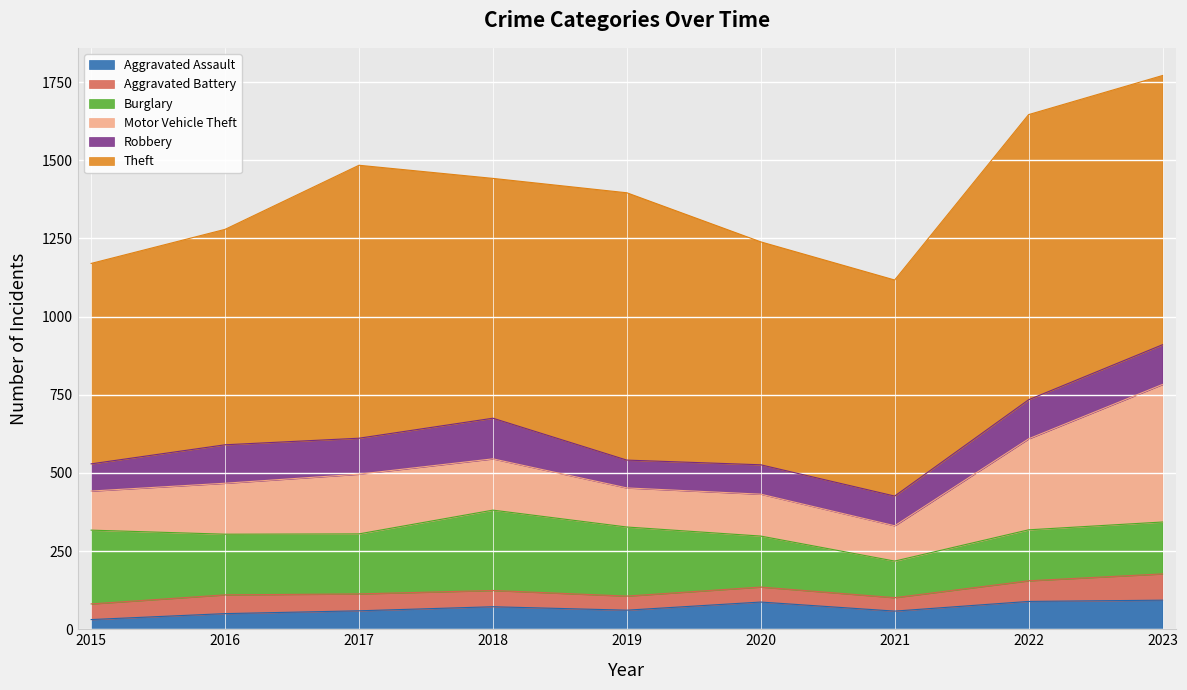

Reading left to right, what are all the values shown in this chart?

Aggravated Assault: 2015=31	2016=50	2017=59	2018=72	2019=61	2020=87	2021=58	2022=89	2023=93
Aggravated Battery: 2015=50	2016=60	2017=54	2018=52	2019=45	2020=48	2021=43	2022=66	2023=84
Burglary: 2015=236	2016=194	2017=192	2018=257	2019=221	2020=163	2021=117	2022=163	2023=166
Motor Vehicle Theft: 2015=125	2016=163	2017=191	2018=164	2019=125	2020=134	2021=113	2022=291	2023=440
Robbery: 2015=87	2016=123	2017=115	2018=130	2019=89	2020=94	2021=95	2022=125	2023=127
Theft: 2015=641	2016=689	2017=873	2018=767	2019=855	2020=713	2021=691	2022=912	2023=861